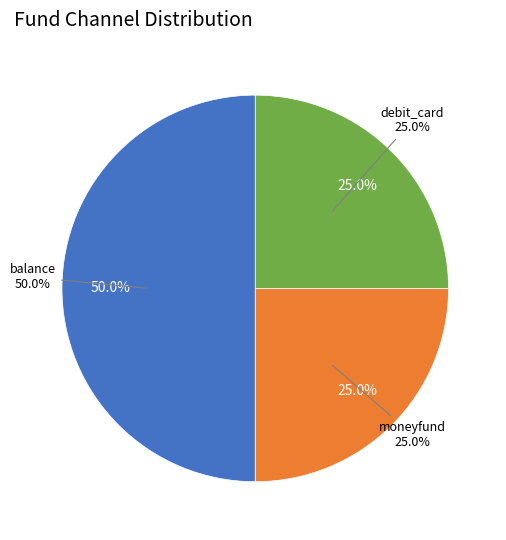

Do debit_card and balance together represent more than half of the pie?

Yes